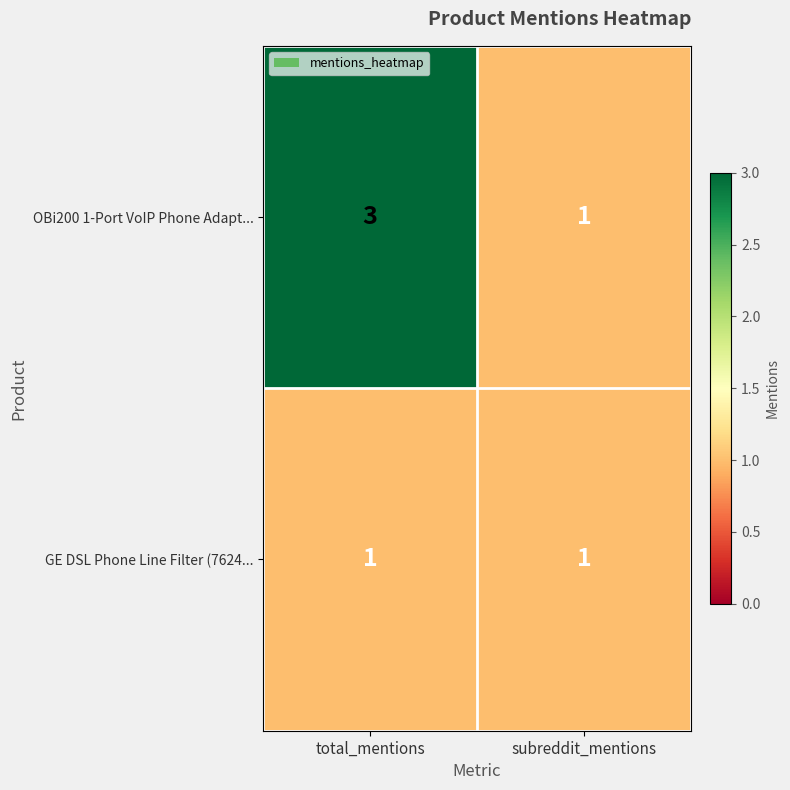

What is the sum of the OBi200 1-Port VoIP Phone Adapt... values at total_mentions and subreddit_mentions?

4